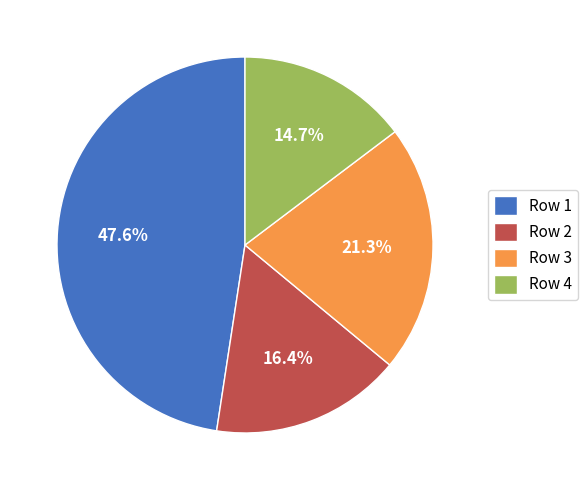

What percentage do Row 3 and Row 1 together represent?

68.9%